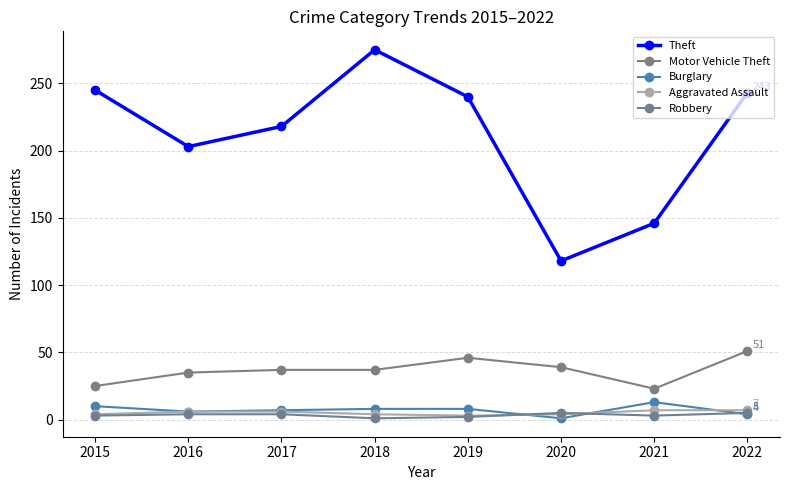

Is the value of Motor Vehicle Theft at 2020 greater than the value of Theft at 2017?

No